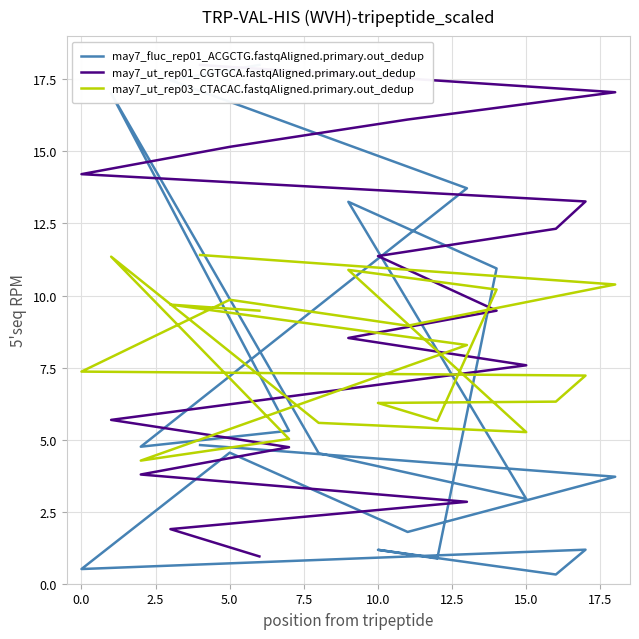

Which series has the largest range (max minus min)?

may7_fluc_rep01_ACGCTG.fastqAligned.primary.out_dedup